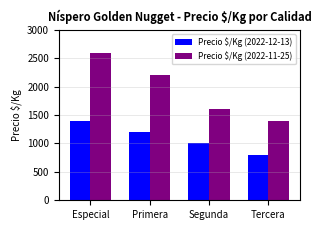

At which label is Precio $/Kg (2022-11-25) closest to 2000?

Primera